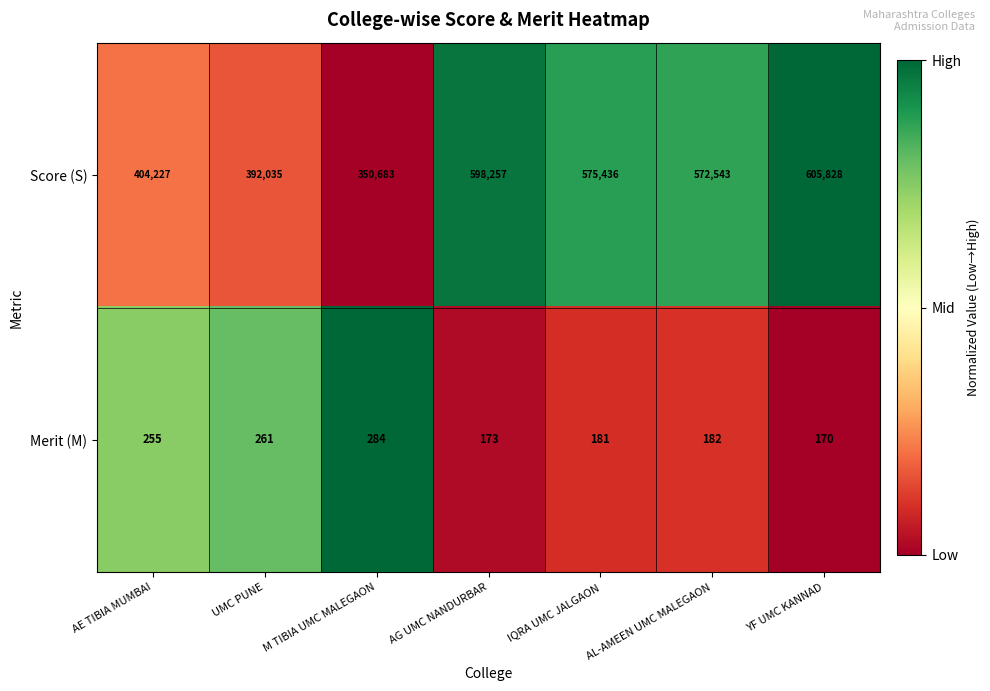

At which category is the sum across all series the highest?

YF UMC KANNAD